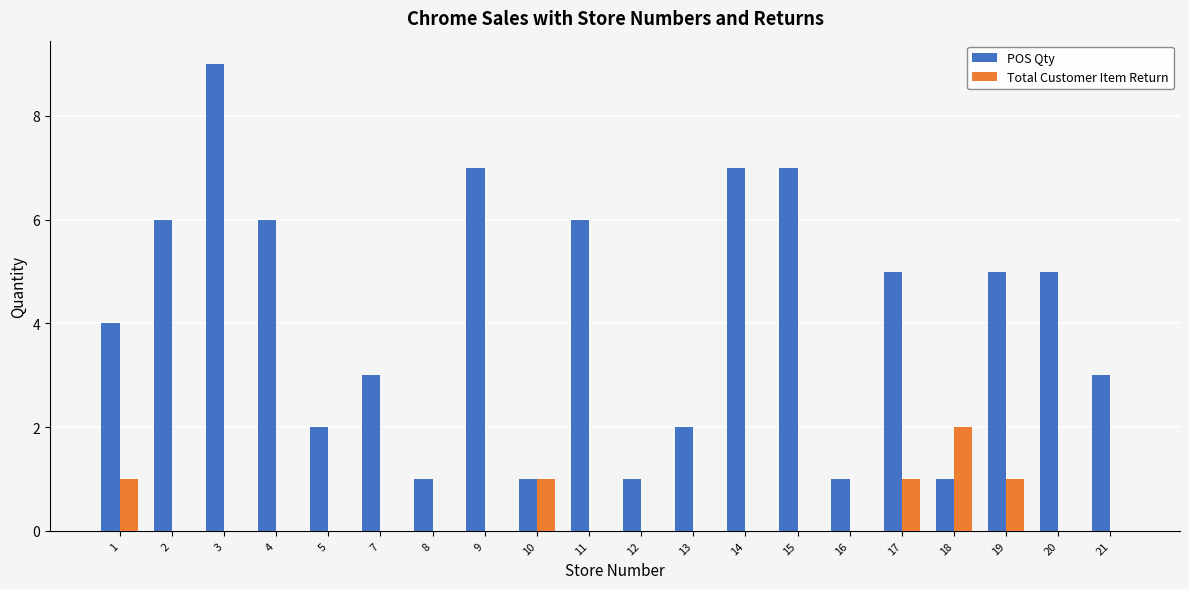

Reading left to right, transcribe all the data shown in this chart.

POS Qty: 4	6	9	6	2	3	1	7	1	6	1	2	7	7	1	5	1	5	5	3
Total Customer Item Return: 1	0	0	0	0	0	0	0	1	0	0	0	0	0	0	1	2	1	0	0